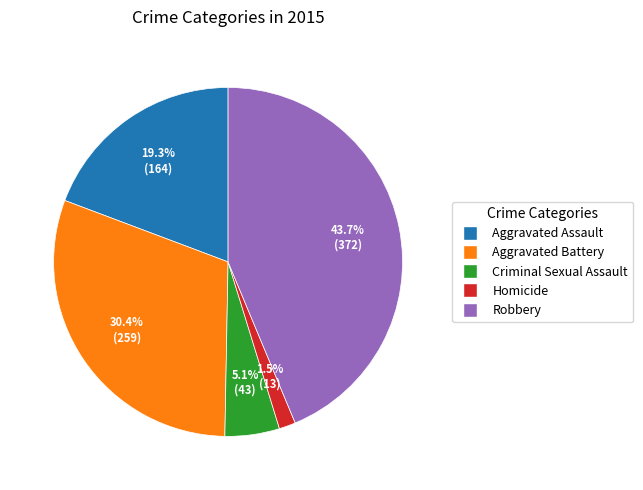

Is Homicide the majority of the pie?

No